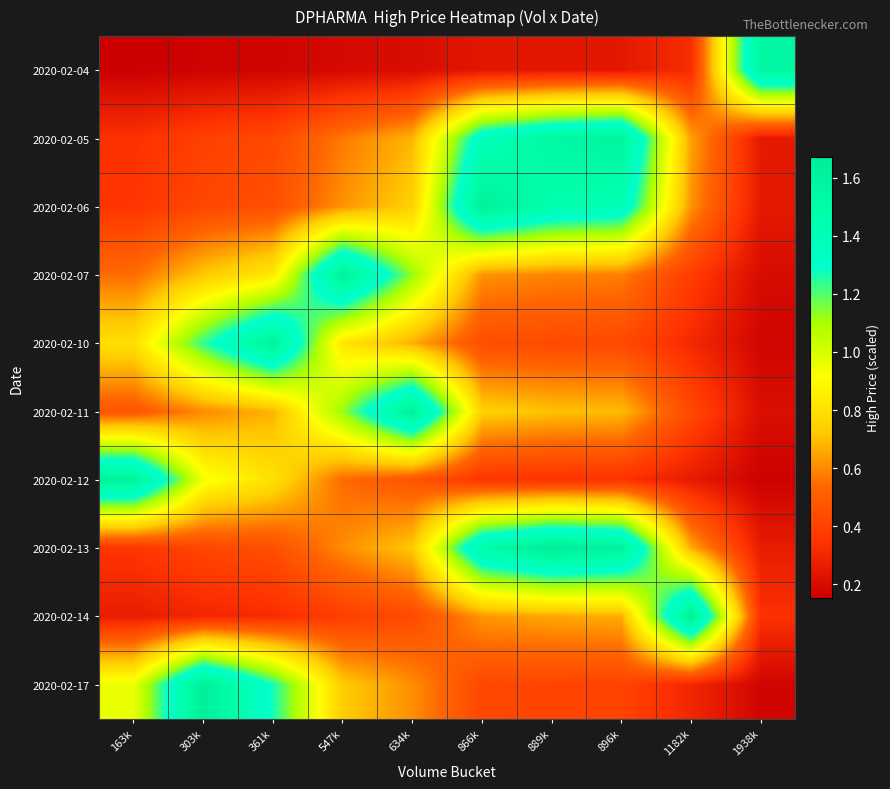

Count the number of categories in the chart.

10